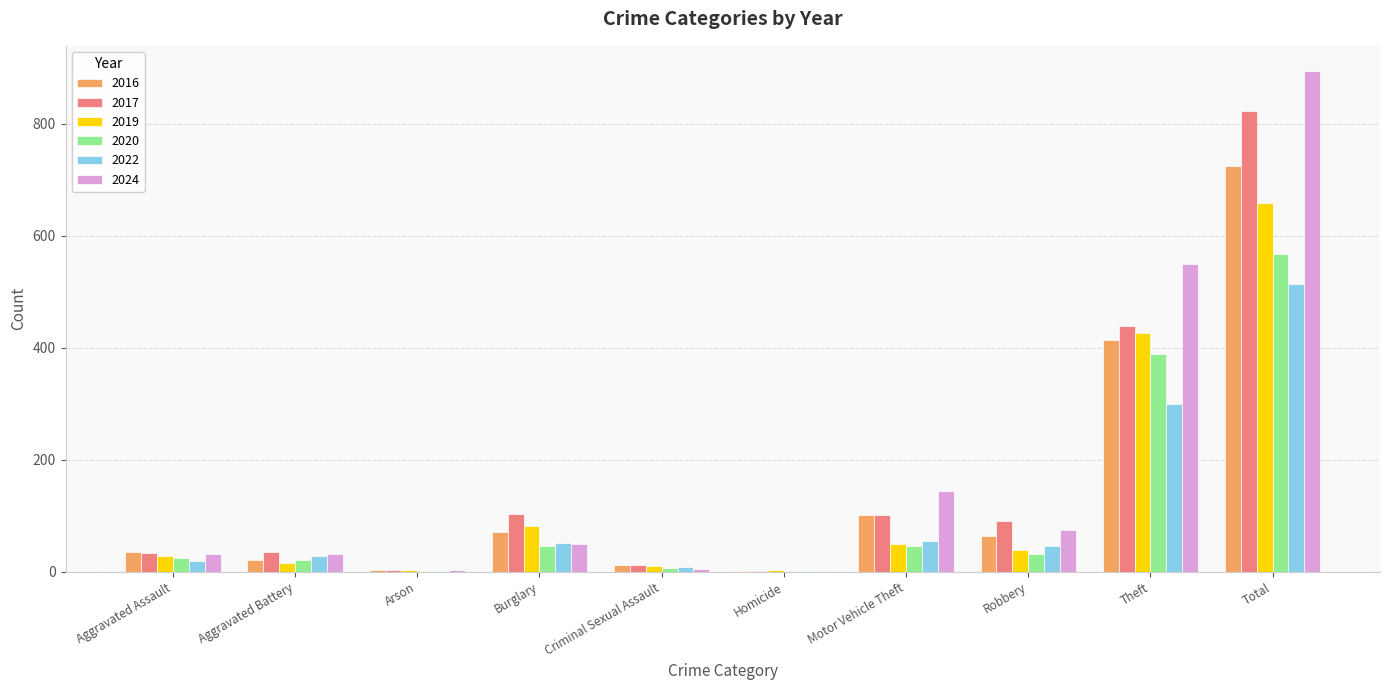

What are all the series names shown in the legend?

2016, 2017, 2019, 2020, 2022, 2024